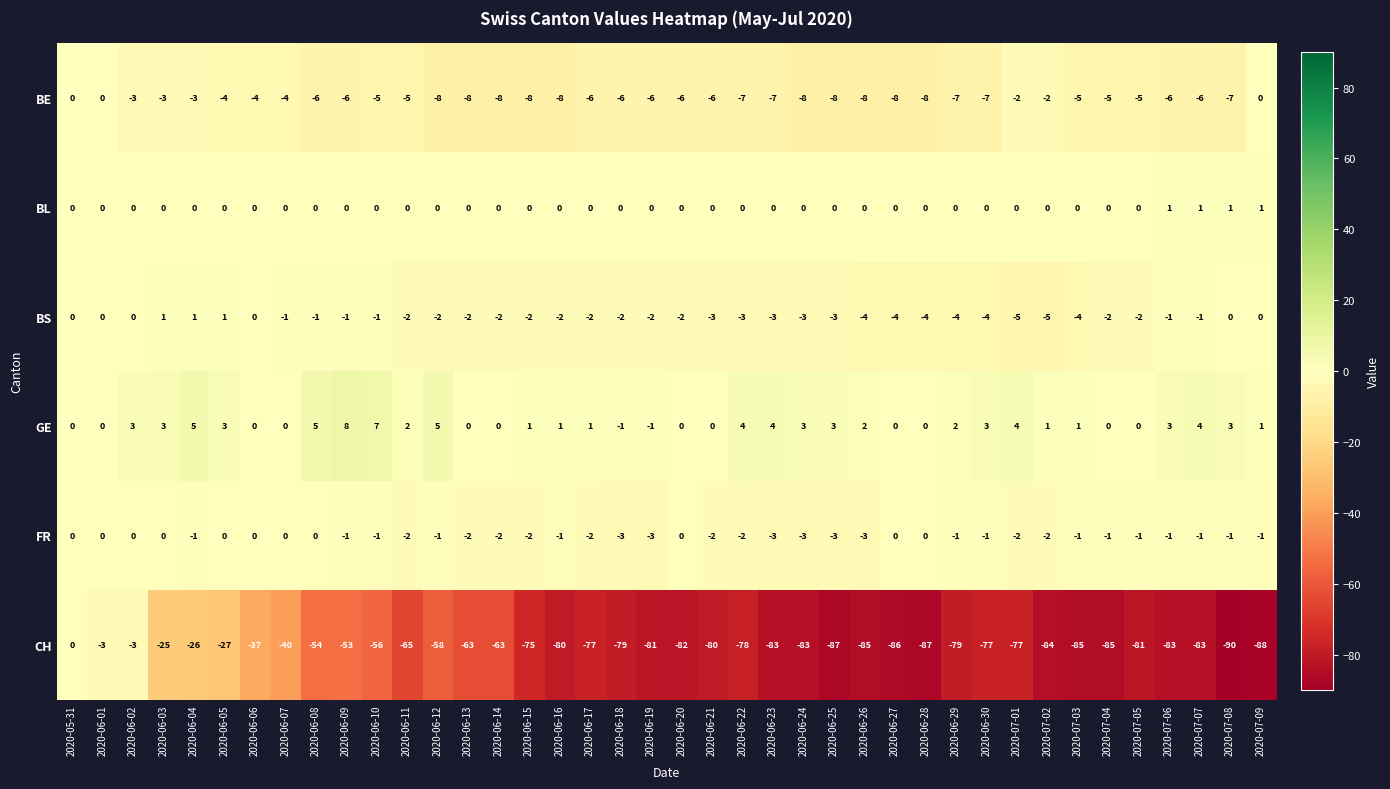

At which category is the sum across all series the highest?

2020-05-31